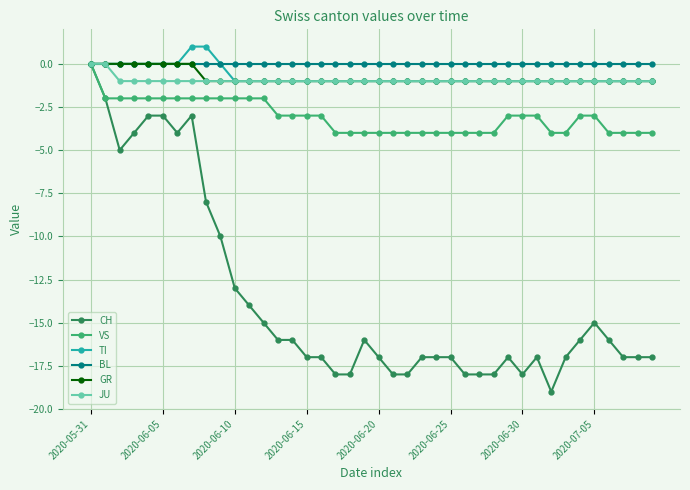

What is the value of the GR point at the 37th from the left?

-1